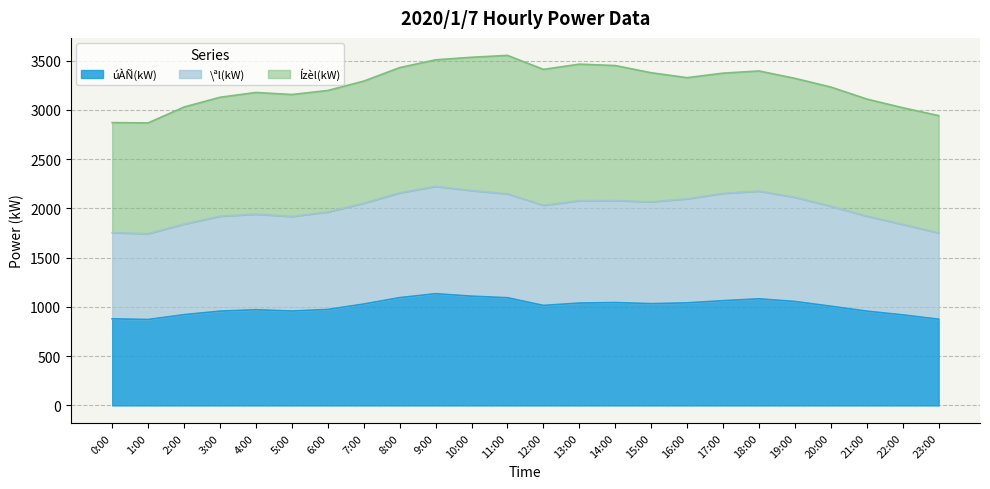

Is it true that úÀÑ(kW) equals 1532 at 16:00?

False